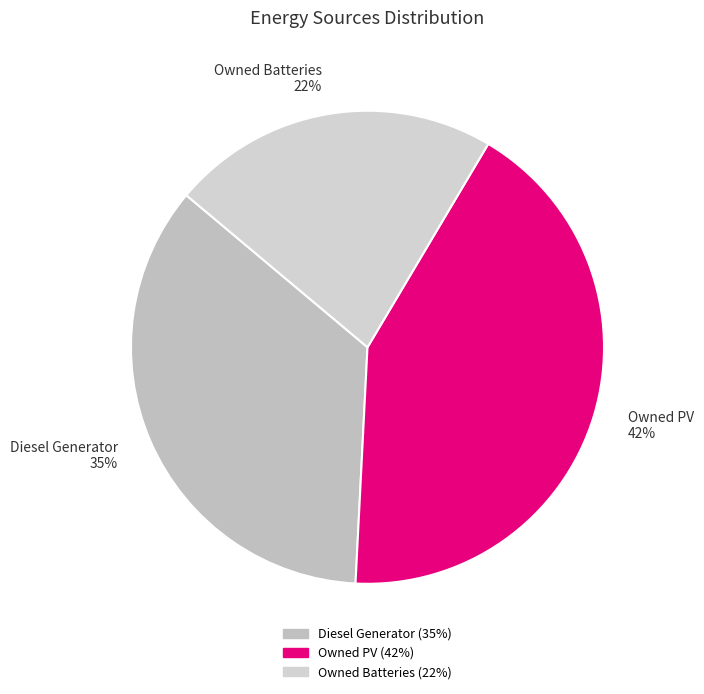

Which slice is the largest?

Owned PV